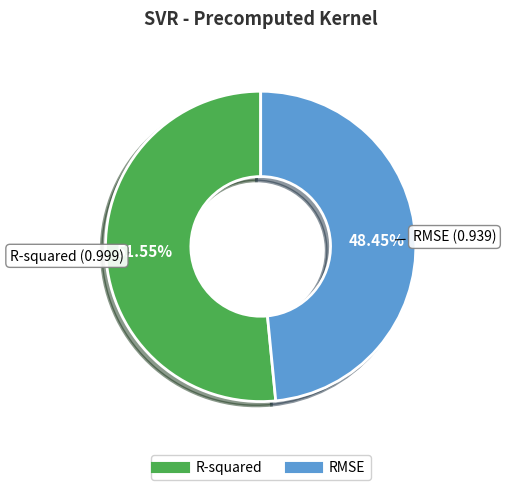

To the nearest percent, what is the difference between the largest and smallest slice percentages?

3%